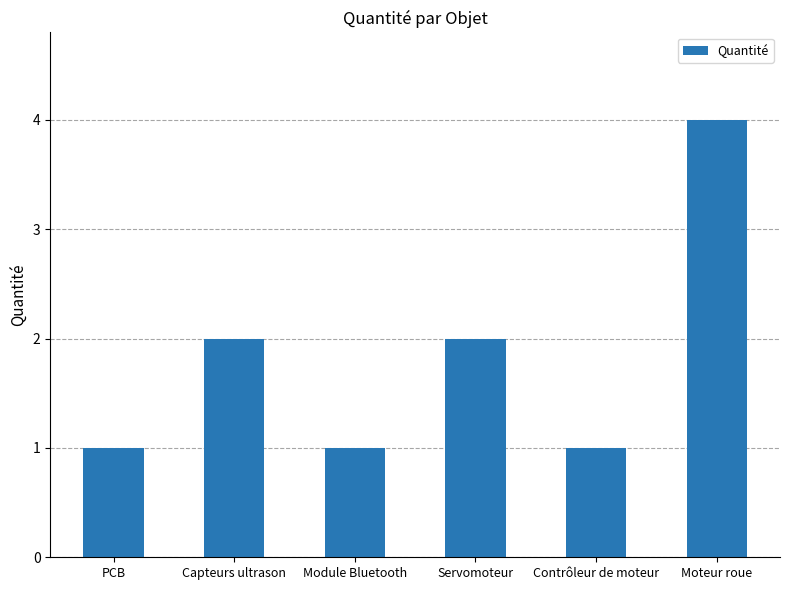

Which has a higher value, Module Bluetooth or Servomoteur?

Servomoteur